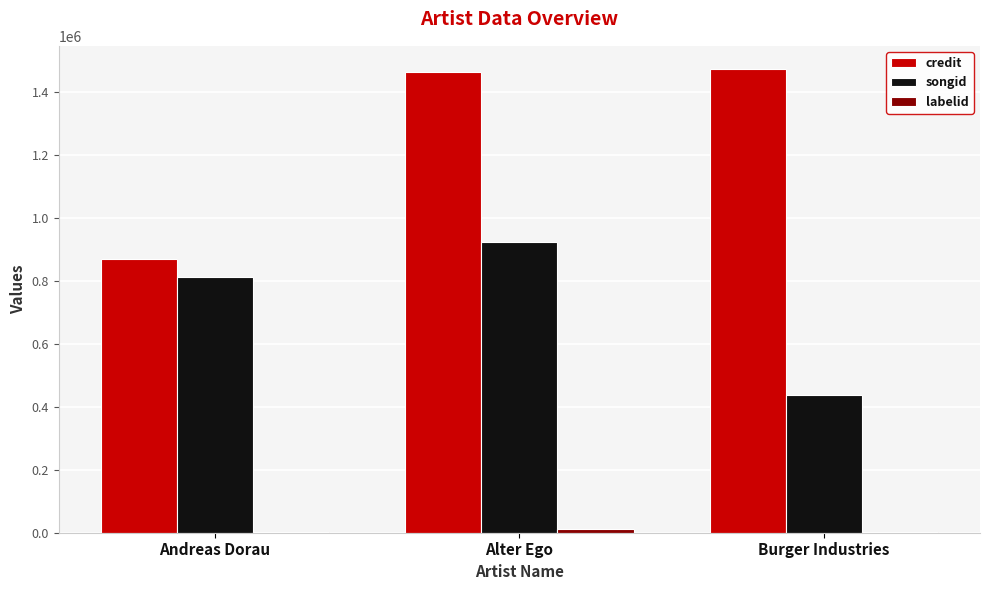

The songid series shows 429206 at Alter Ego. True or false?

False